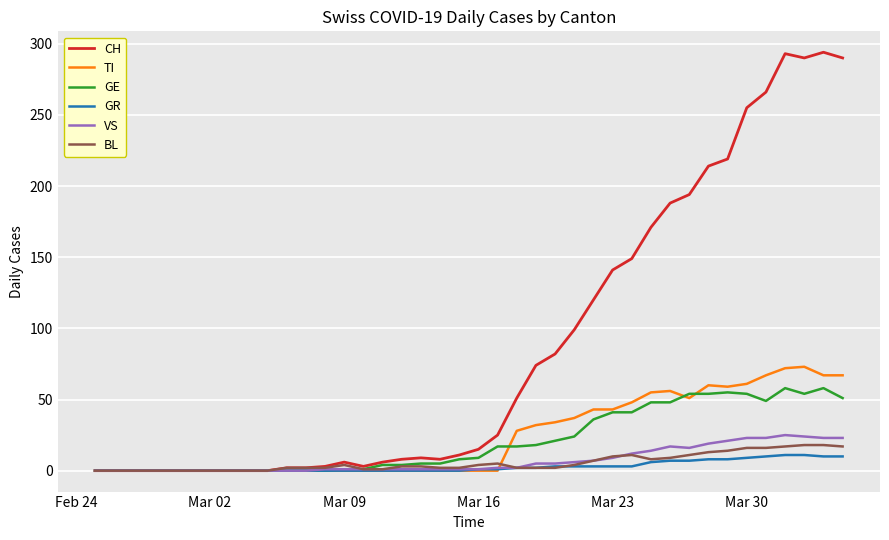

Which series has the largest total across all categories?

CH